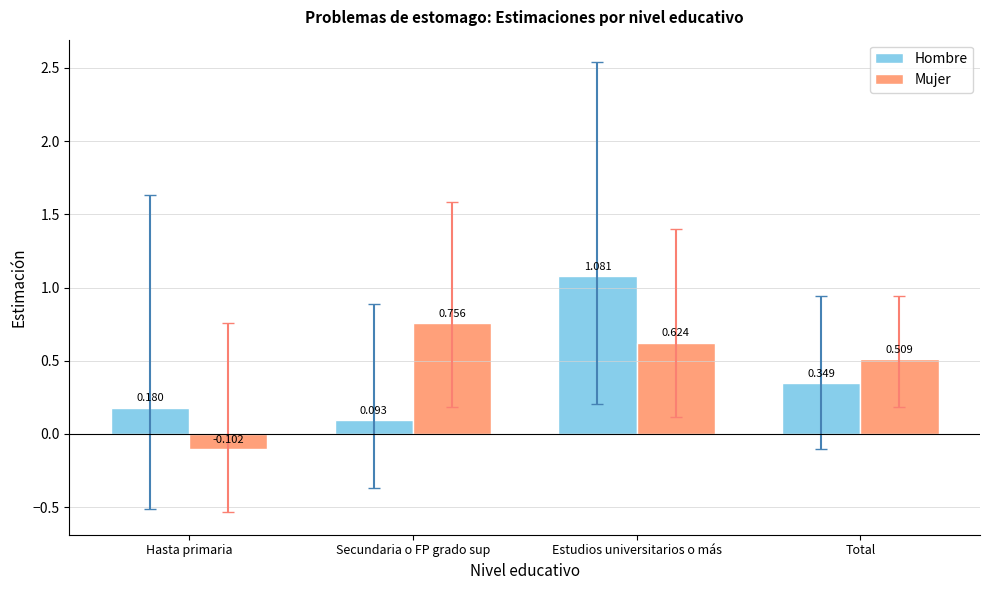

What is the label of the 3rd bar from the left?

Estudios universitarios o más